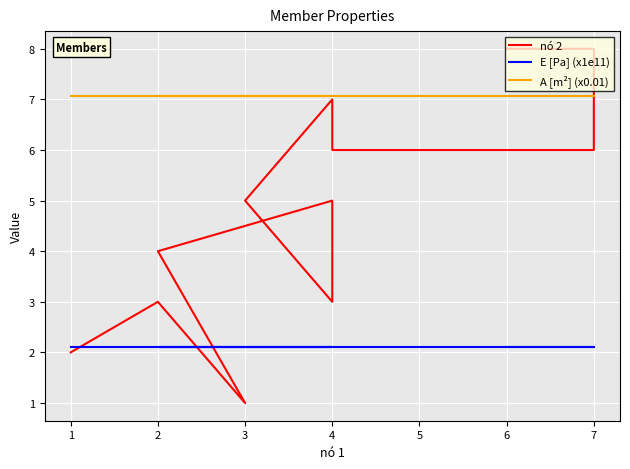

What is the sum of all E [Pa] (x1e11) values?

27.3